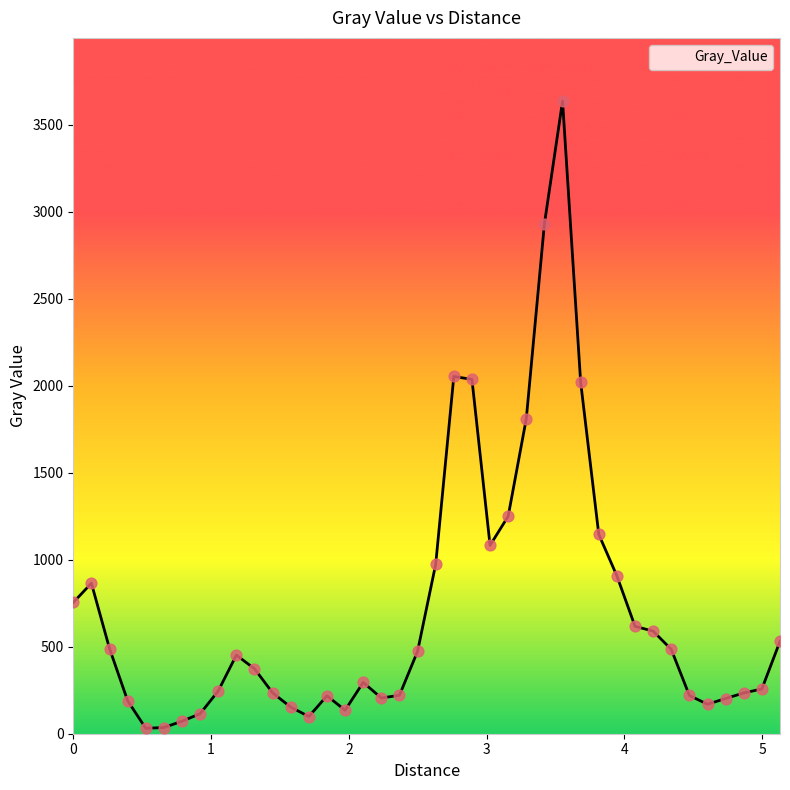

What is the difference between the maximum and minimum values?

3603.8